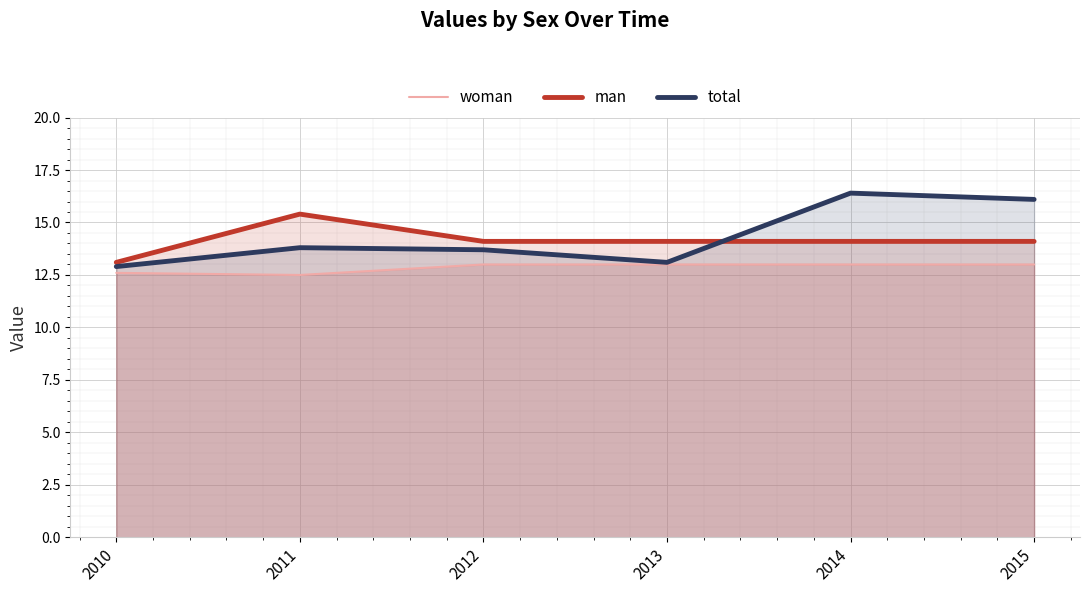

After their last crossing, which series has the higher values: man or total?

total